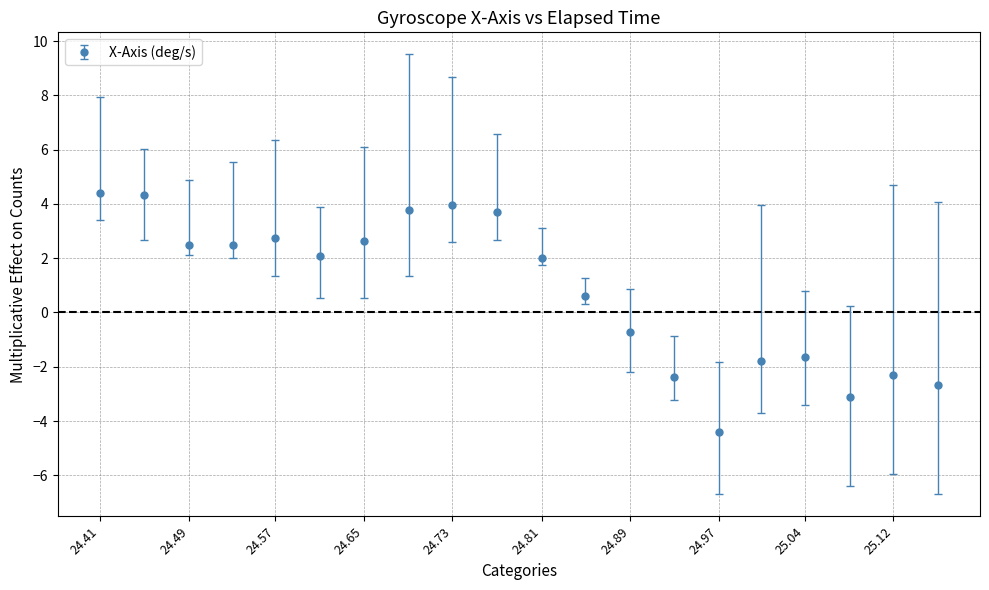

What is the difference between the maximum and second lowest values?

7.5